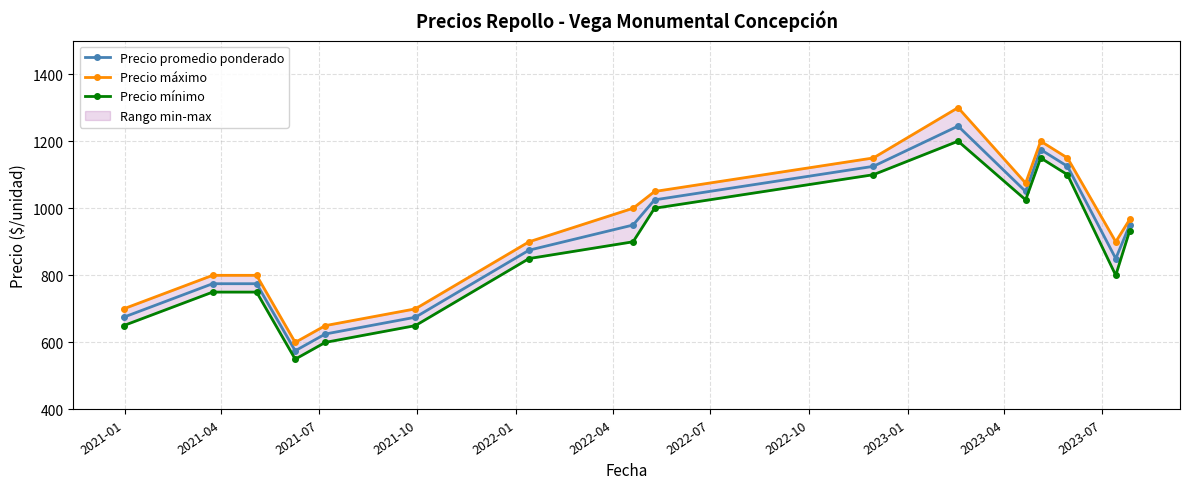

What is the lowest value of the Precio promedio ponderado series?

575